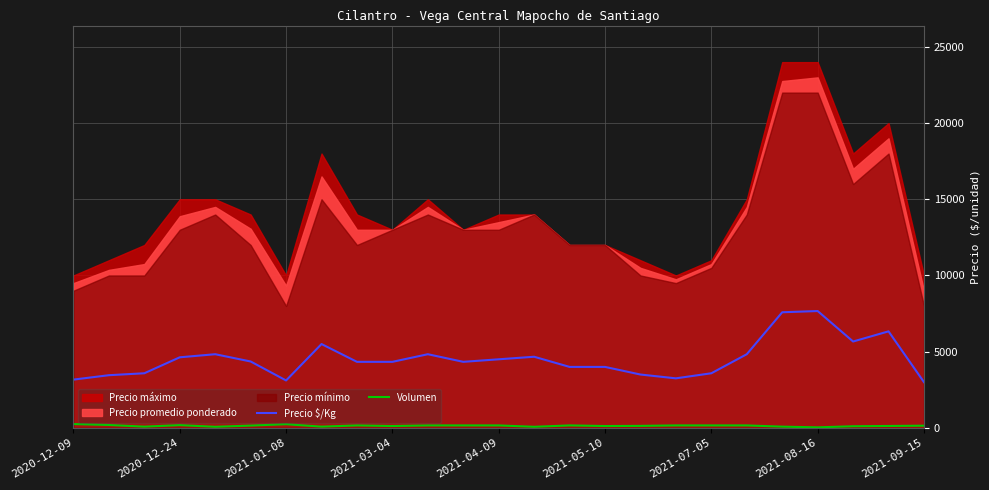

What is the highest value of the Precio $/Kg series?

7667